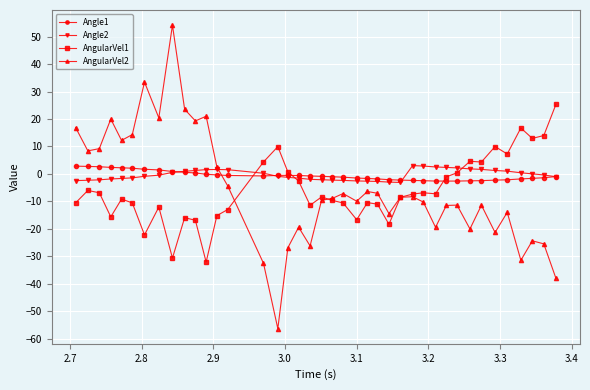

True or false: AngularVel2 has more than 2 interior local peaks.

True